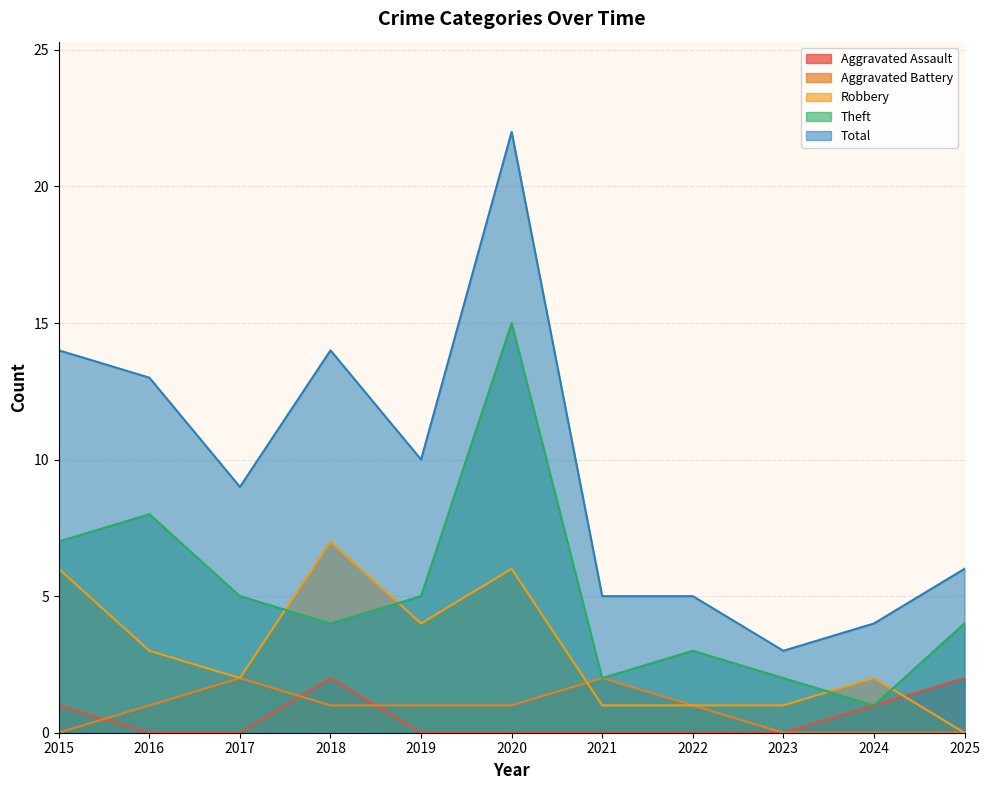

The value of Total at 2020 is 7. True or false?

False